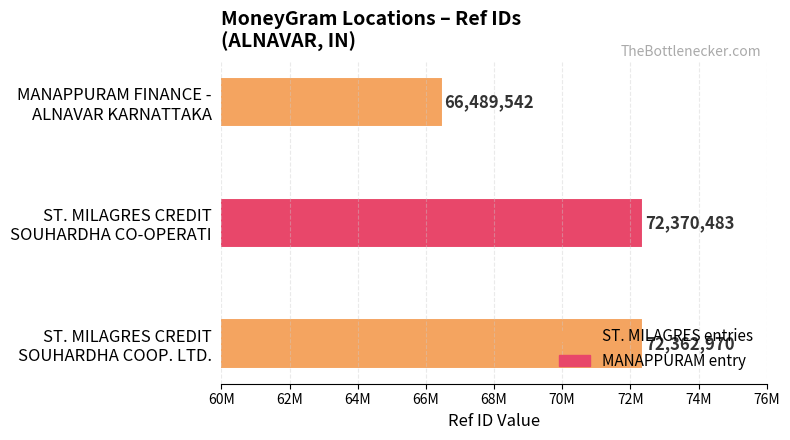

Does the chart contain stacked bars?

No